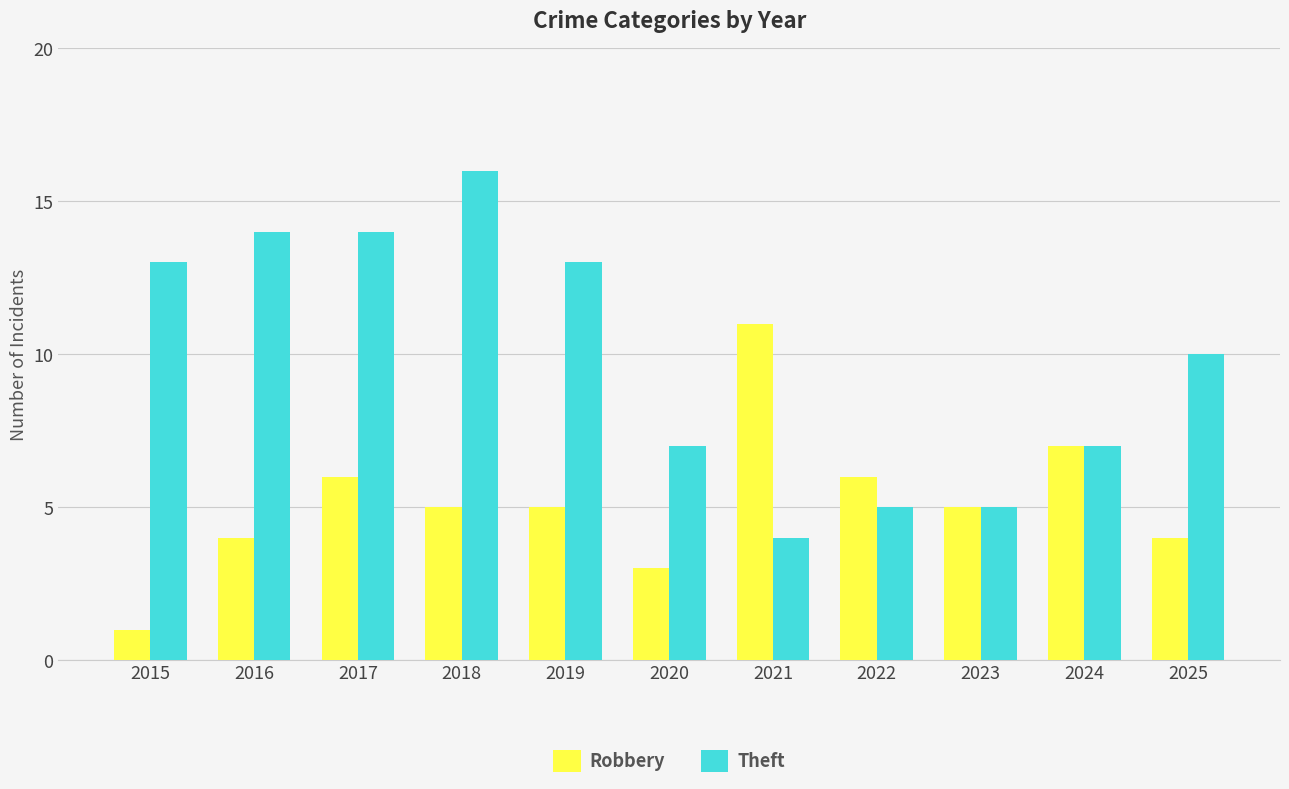

What is the difference between the Theft values at 2021 and 2022?

1